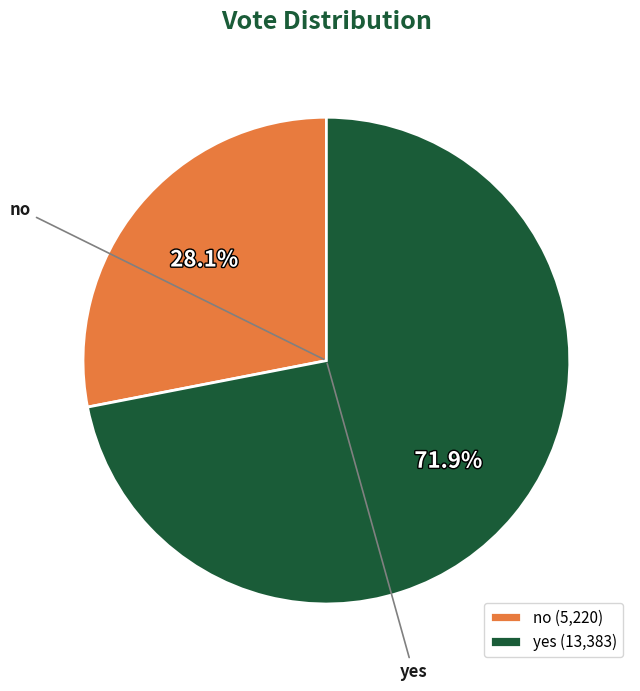

What percentage is the no slice, to the nearest percent?

28%